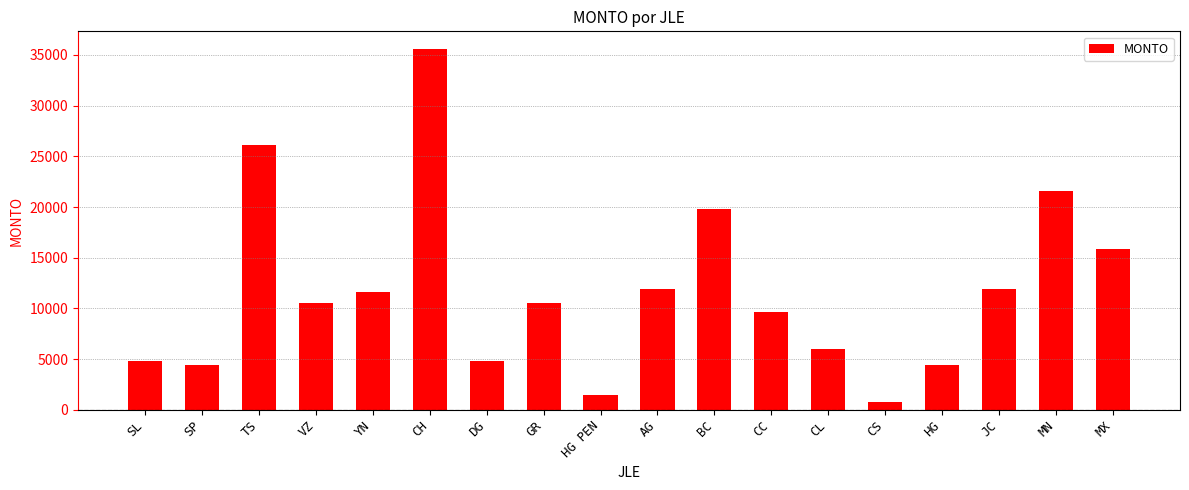

Does the chart contain any negative values?

No